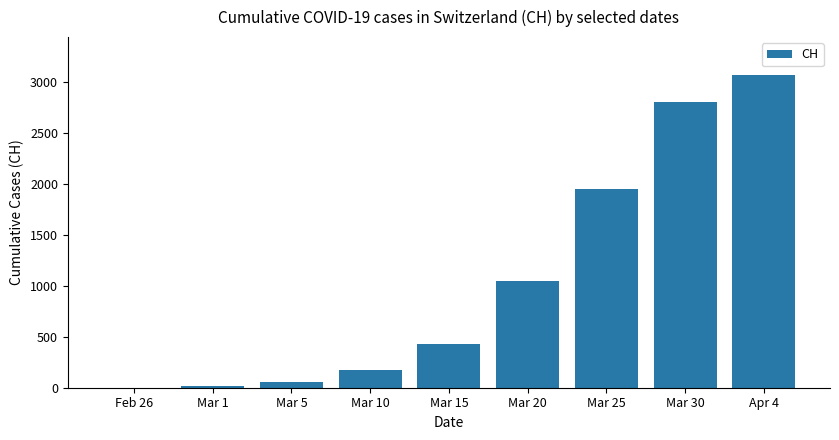

What is the average value?

1062